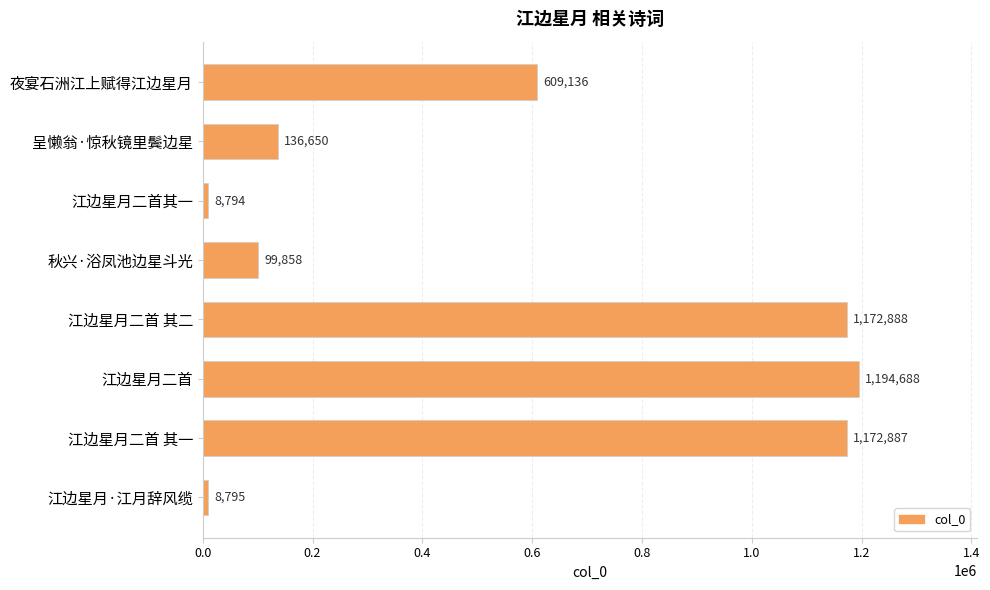

What value does the data have at 江边星月二首其一, to the nearest 10?

8790